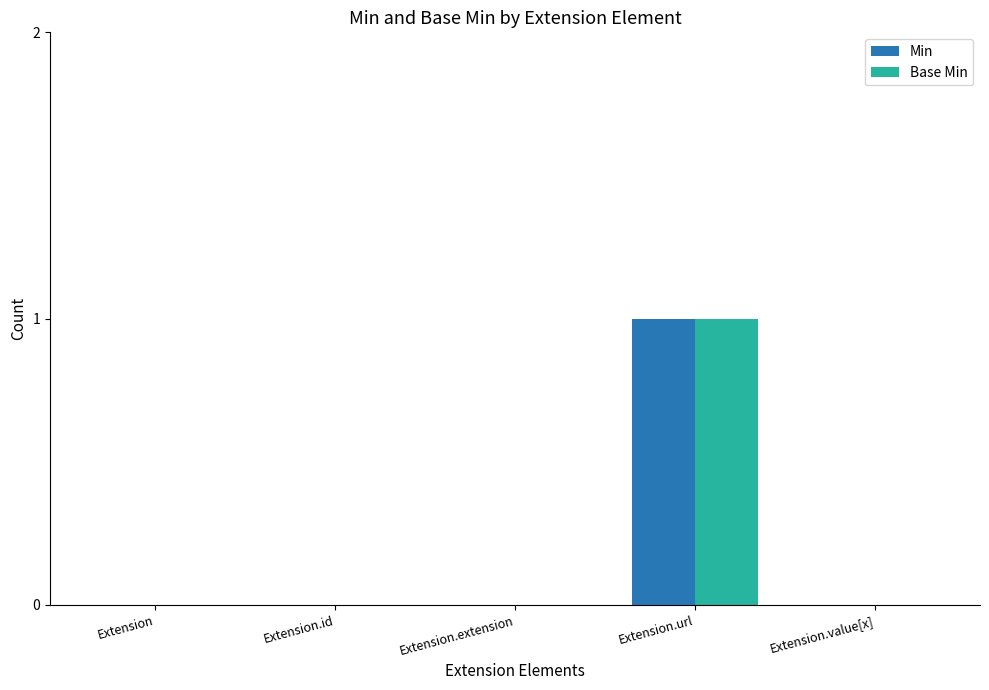

How many series are shown in this chart?

2